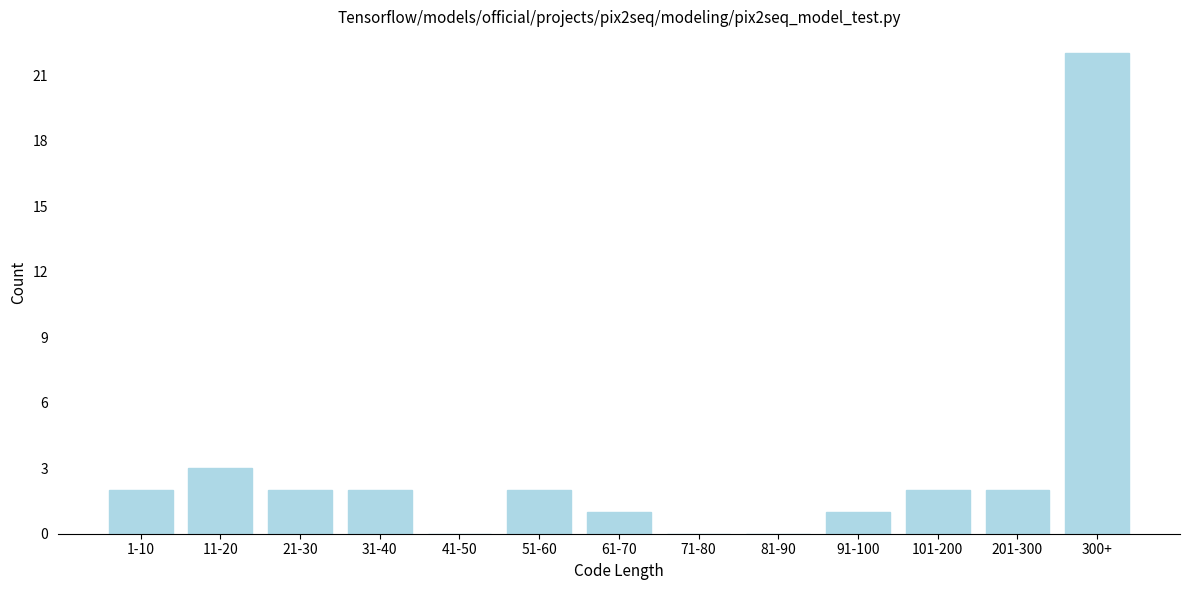

Reading right to left, list all the values displayed in this chart.

300+=22	201-300=2	101-200=2	91-100=1	81-90=0	71-80=0	61-70=1	51-60=2	41-50=0	31-40=2	21-30=2	11-20=3	1-10=2